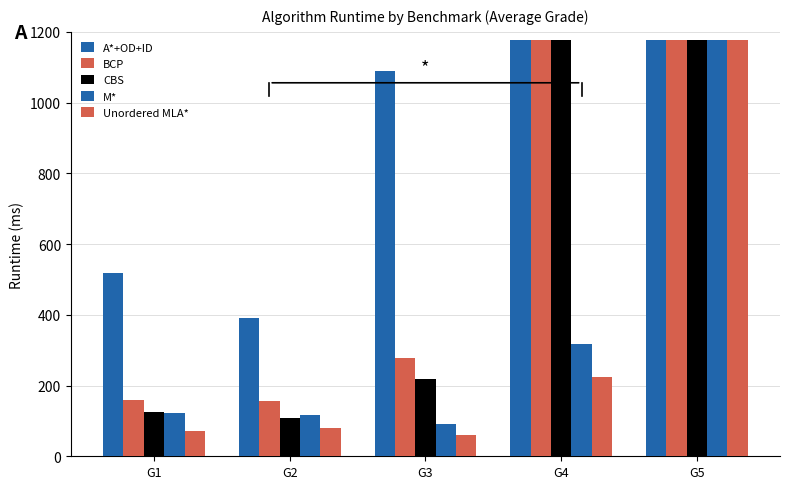

How many data points in CBS are above 219?

3